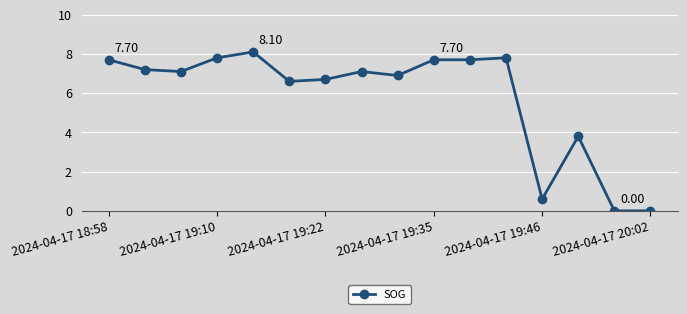

What is the difference between the maximum and second lowest values?

8.1